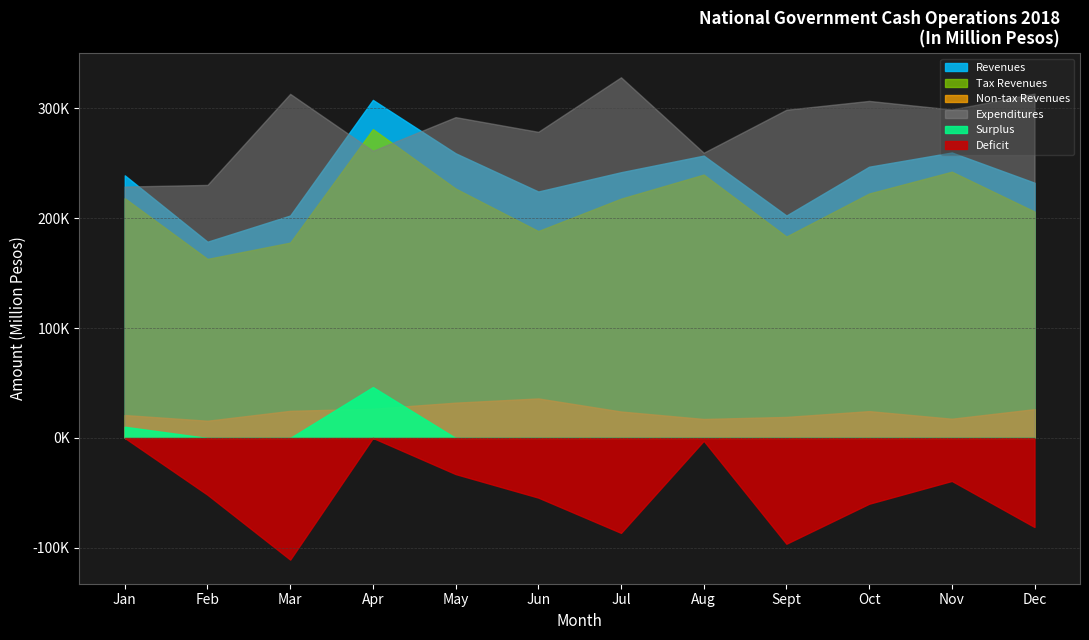

True or false: Revenues and Tax Revenues cross at least once.

False